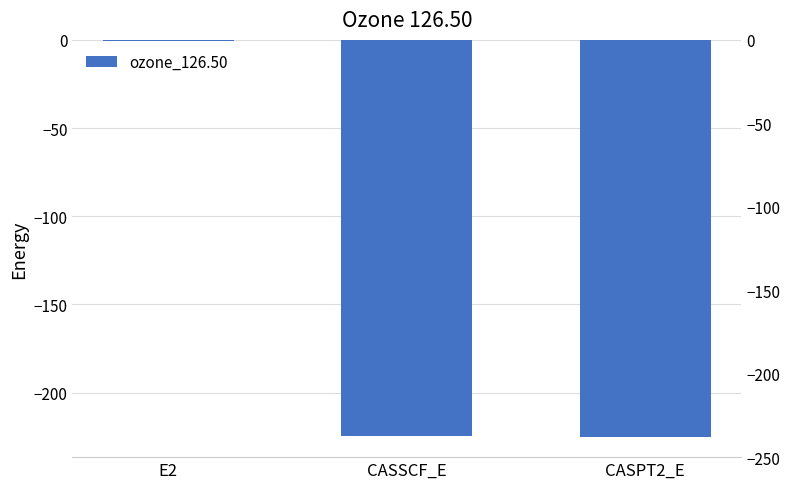

List the labels in order of value, smallest first.

CASPT2_E, CASSCF_E, E2